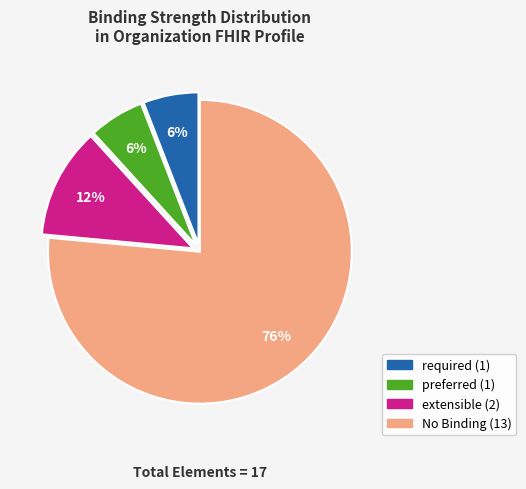

To the nearest percent, what is the average slice percentage?

25%